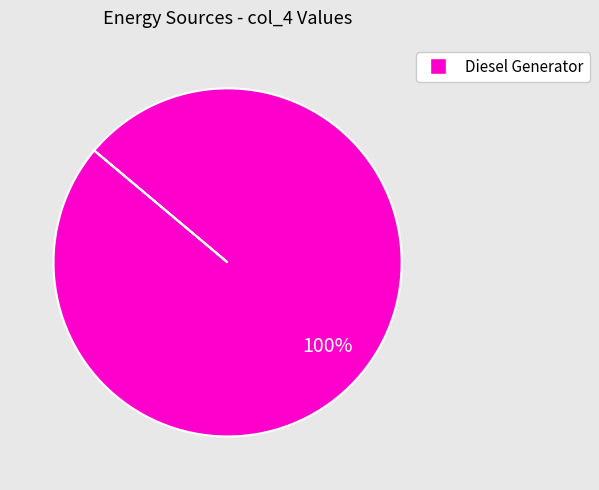

How many slices are in this pie chart?

1